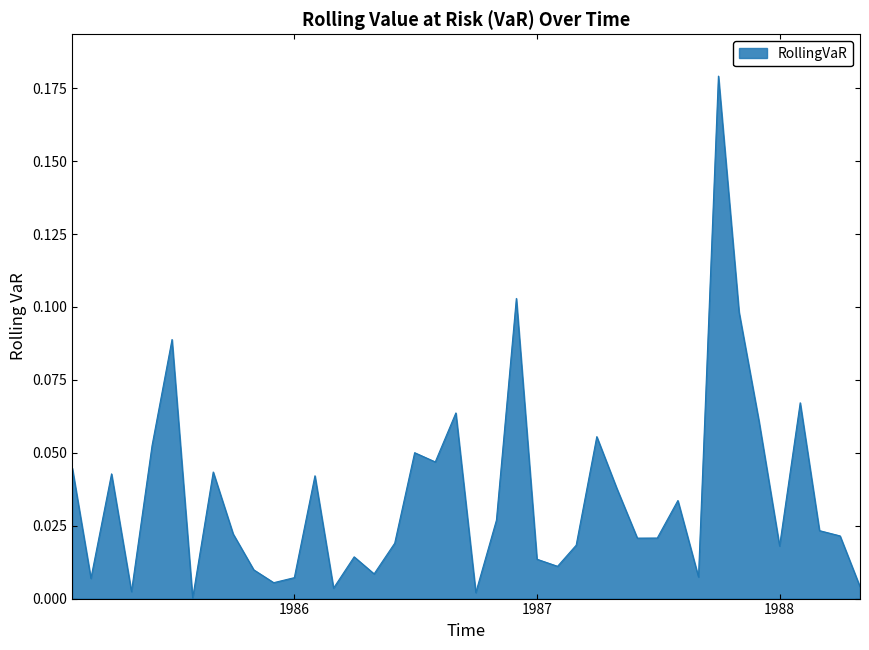

Count the number of data series in this chart.

1